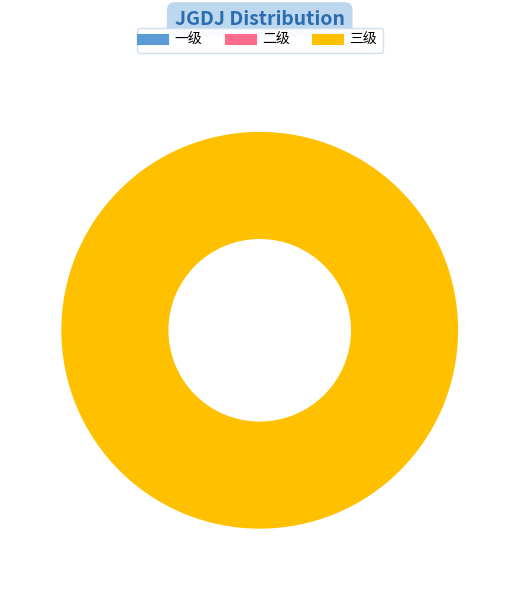

How many segments does this pie chart have?

1